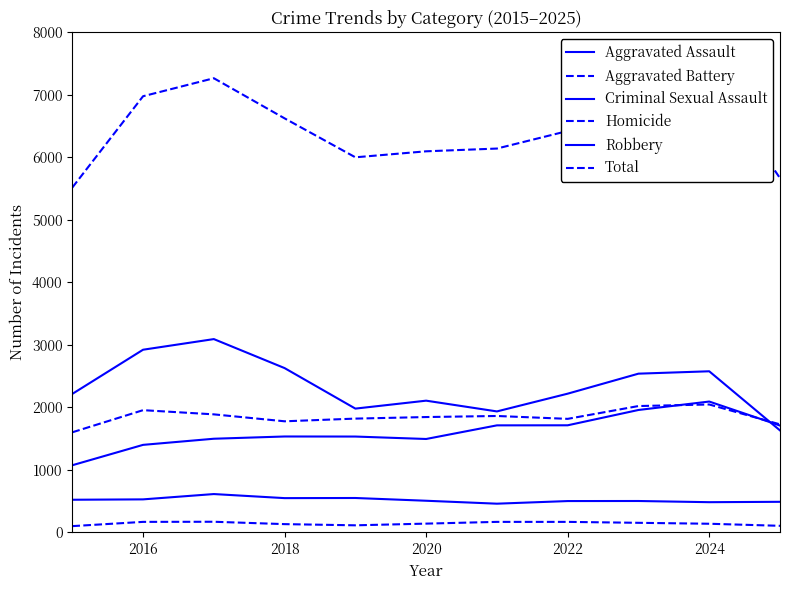

Is it true that Aggravated Assault equals 659 at 2020?

False